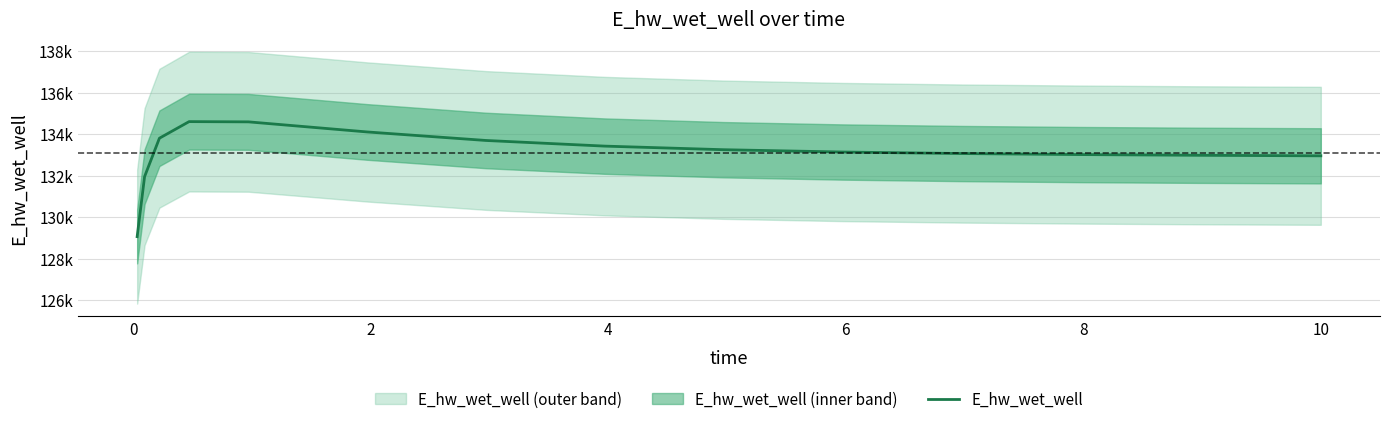

What is the difference between the second highest and second lowest values?

2638.3